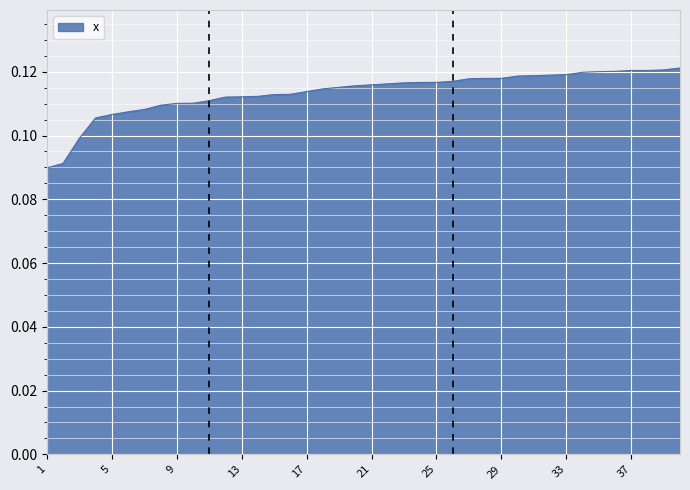

How many lines are shown in the chart?

1